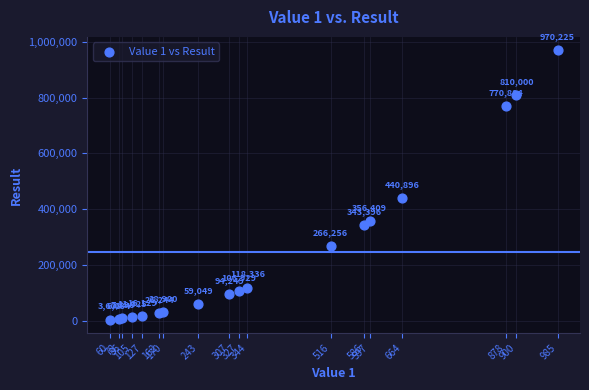

What Y value in the scatter plot is closest to 486912?

440896